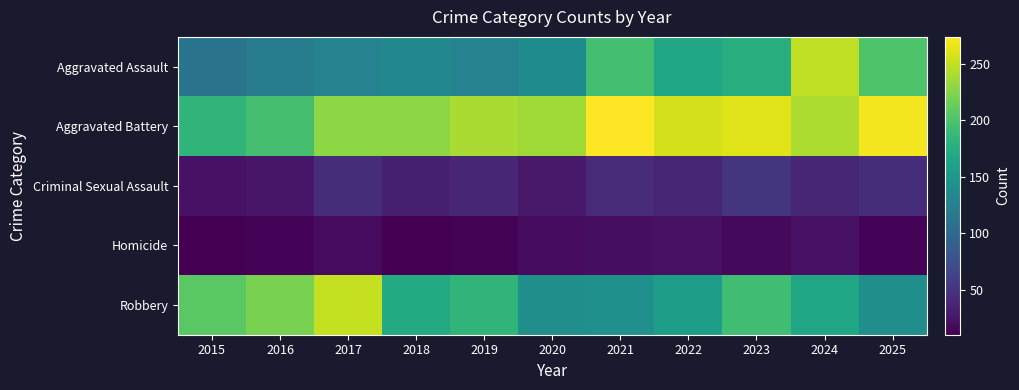

Reading left to right, what are all the values shown in this chart?

Aggravated Assault: 2015=112	2016=121	2017=127	2018=133	2019=127	2020=138	2021=195	2022=165	2023=175	2024=249	2025=201
Aggravated Battery: 2015=183	2016=196	2017=229	2018=229	2019=240	2020=236	2021=274	2022=257	2023=261	2024=242	2025=269
Criminal Sexual Assault: 2015=23	2016=26	2017=45	2018=33	2019=38	2020=28	2021=41	2022=37	2023=51	2024=38	2025=45
Homicide: 2015=10	2016=13	2017=18	2018=10	2019=12	2020=19	2021=20	2022=22	2023=16	2024=23	2025=13
Robbery: 2015=206	2016=221	2017=251	2018=171	2019=183	2020=141	2021=142	2022=158	2023=193	2024=165	2025=141